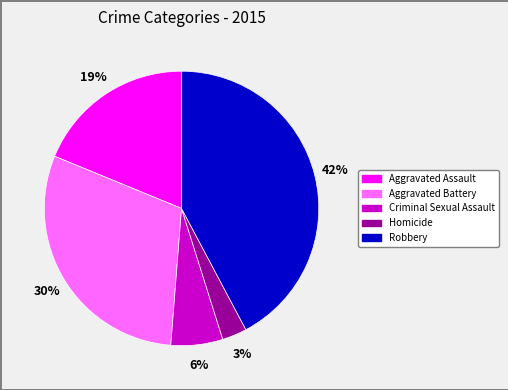

Combined, do Aggravated Battery and Homicide account for over 50%?

No